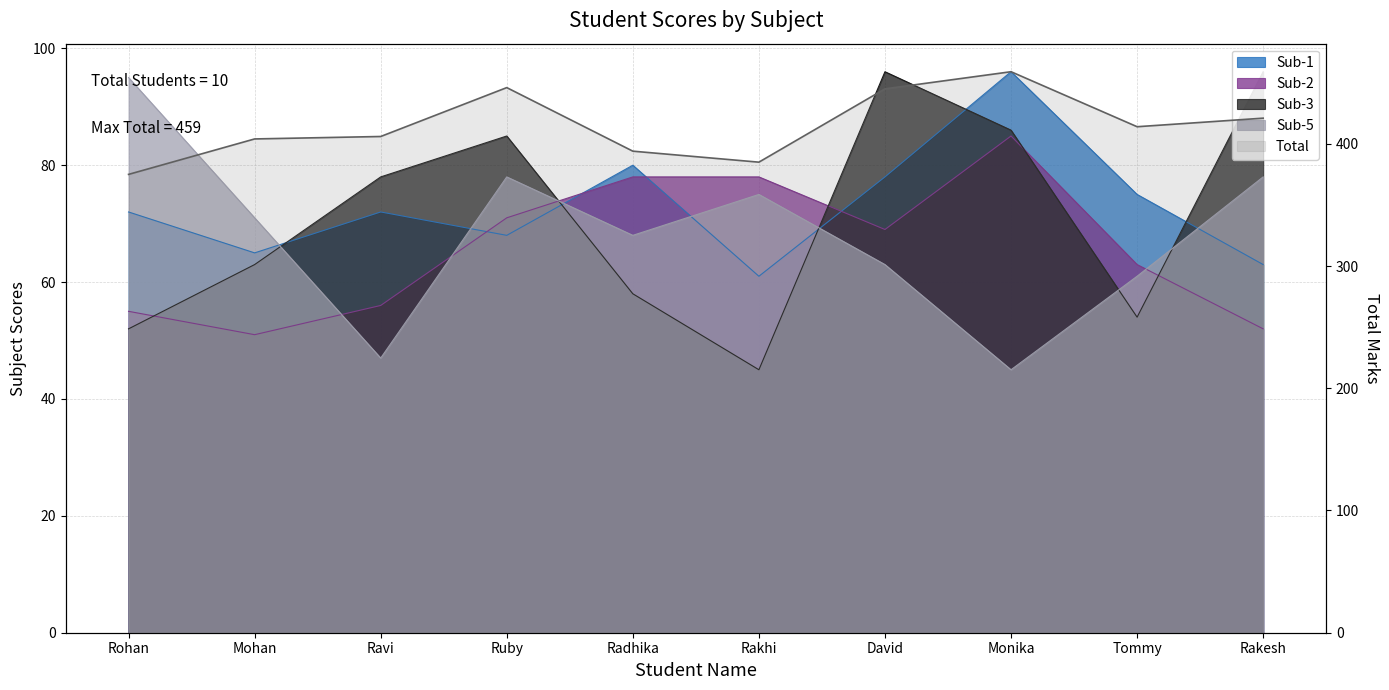

What position from the right is Rohan?

10